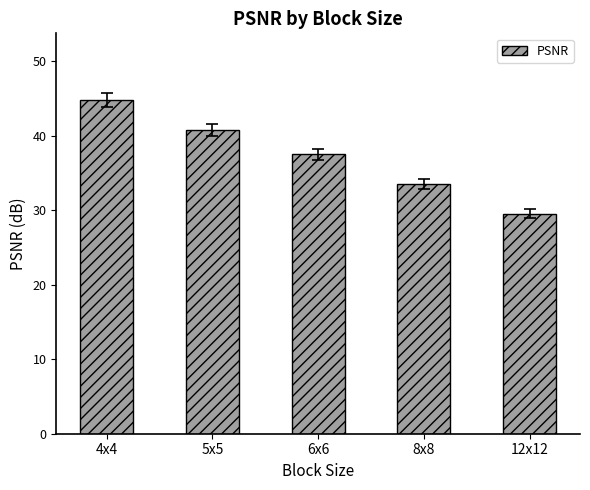

What is the approximate value at 6x6?

37.5